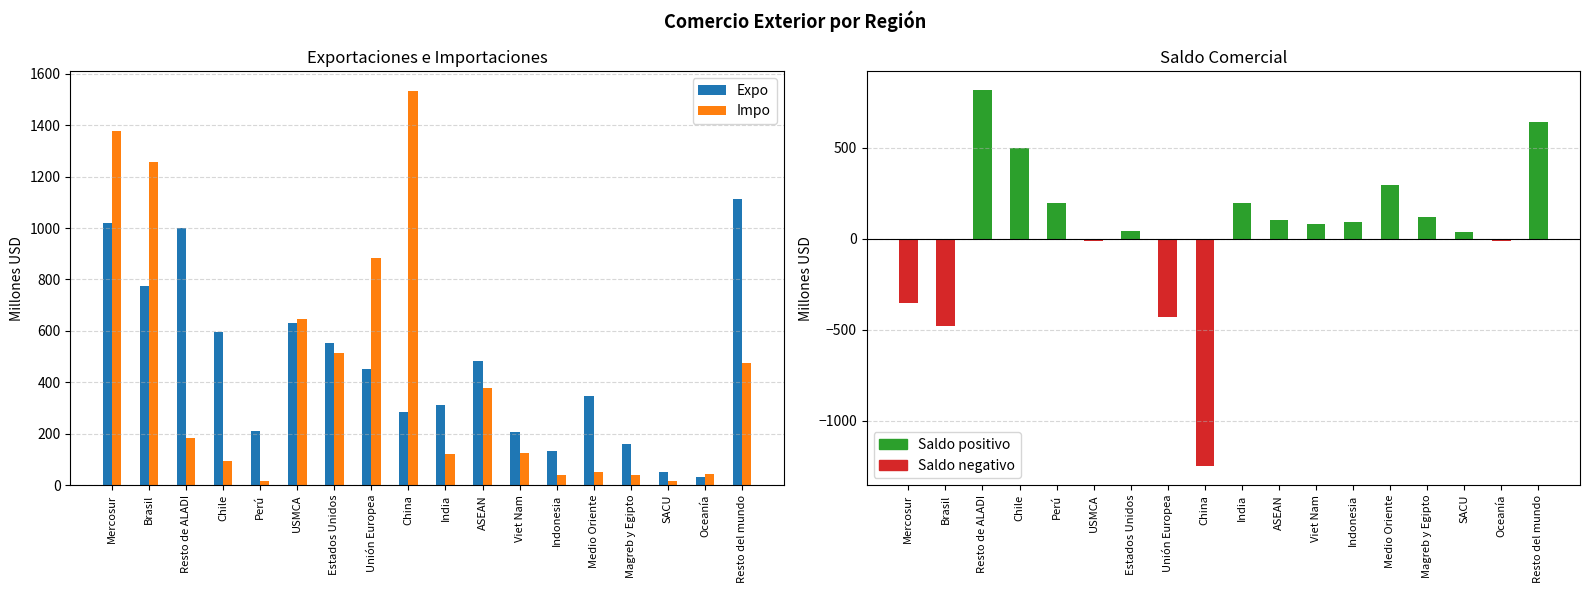

What is the difference between the Expo values at Brasil and SACU?

721.5